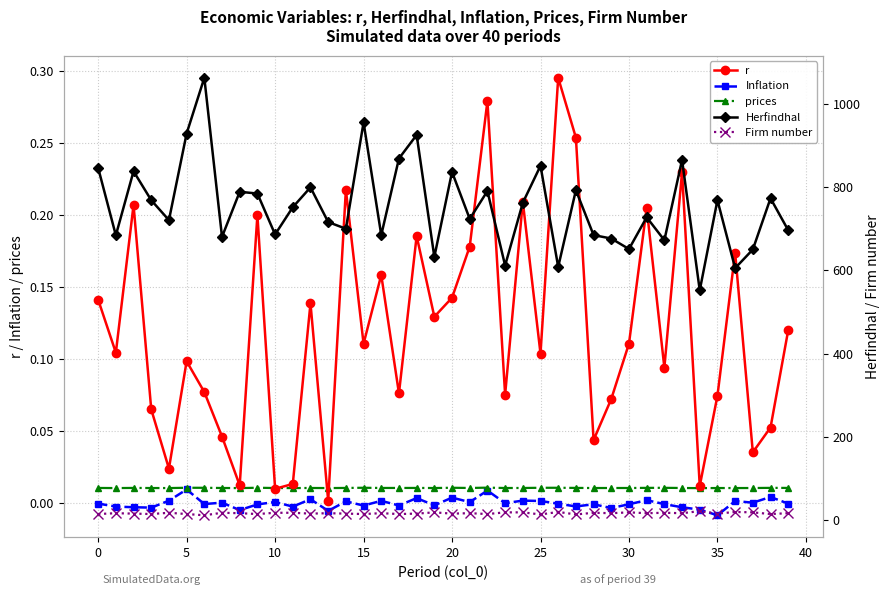

Is this an area chart (filled region under the line)?

No